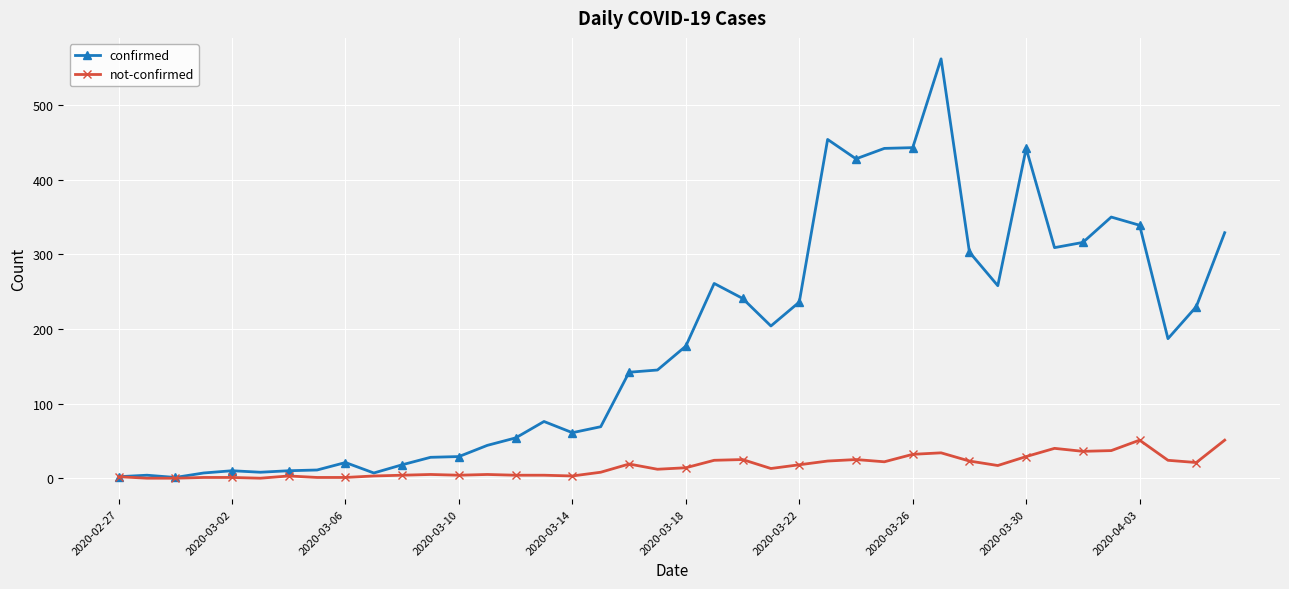

Rank the series by their average value, from lowest to highest.

not-confirmed, confirmed